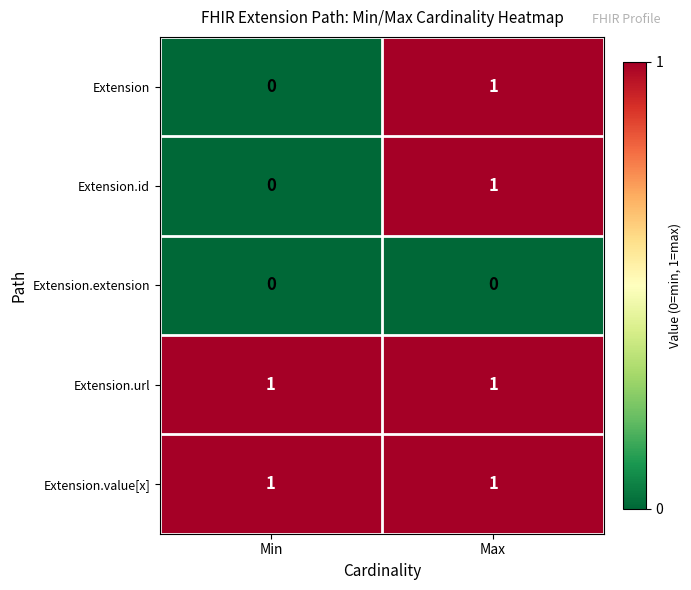

Reading right to left, extract all data points from this chart.

Extension: Max=1	Min=0
Extension.id: Max=1	Min=0
Extension.extension: Max=0	Min=0
Extension.url: Max=1	Min=1
Extension.value[x]: Max=1	Min=1